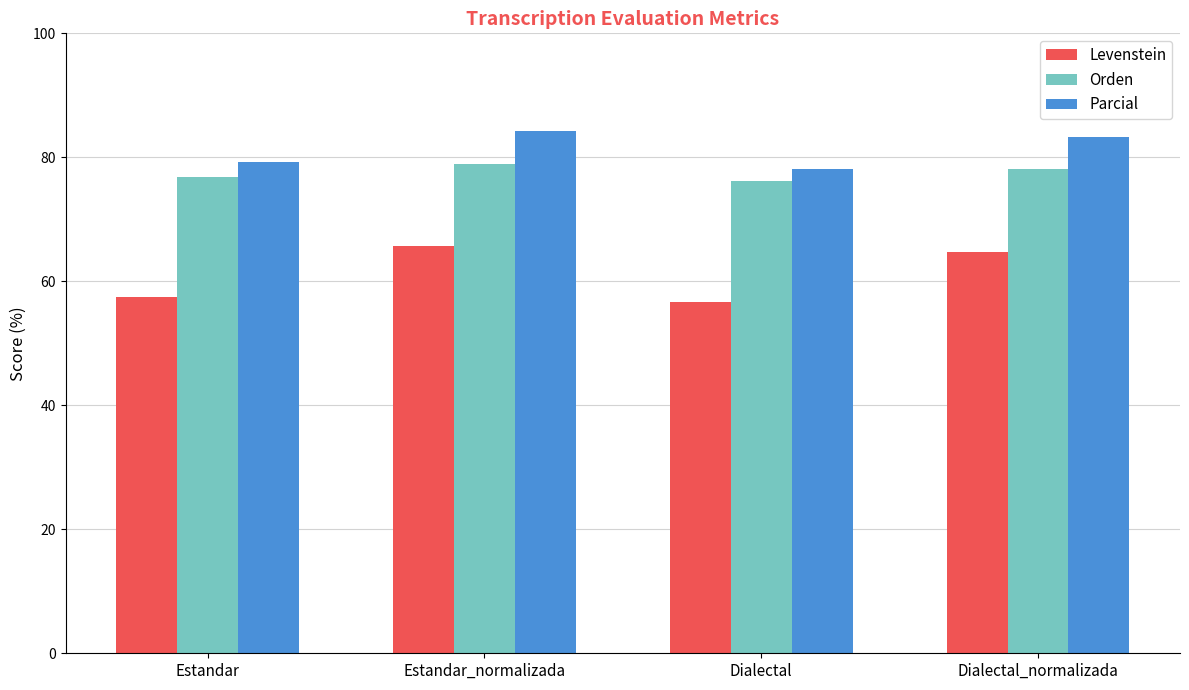

At which label does Levenstein reach its minimum?

Dialectal